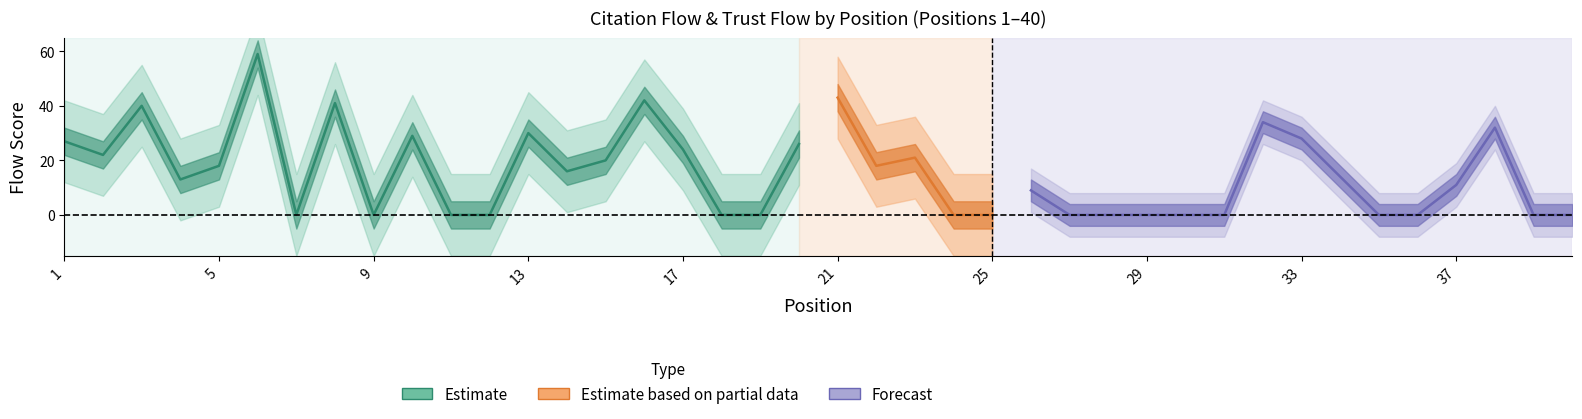

How many times do CitationFlow and TrustFlow cross each other?

3